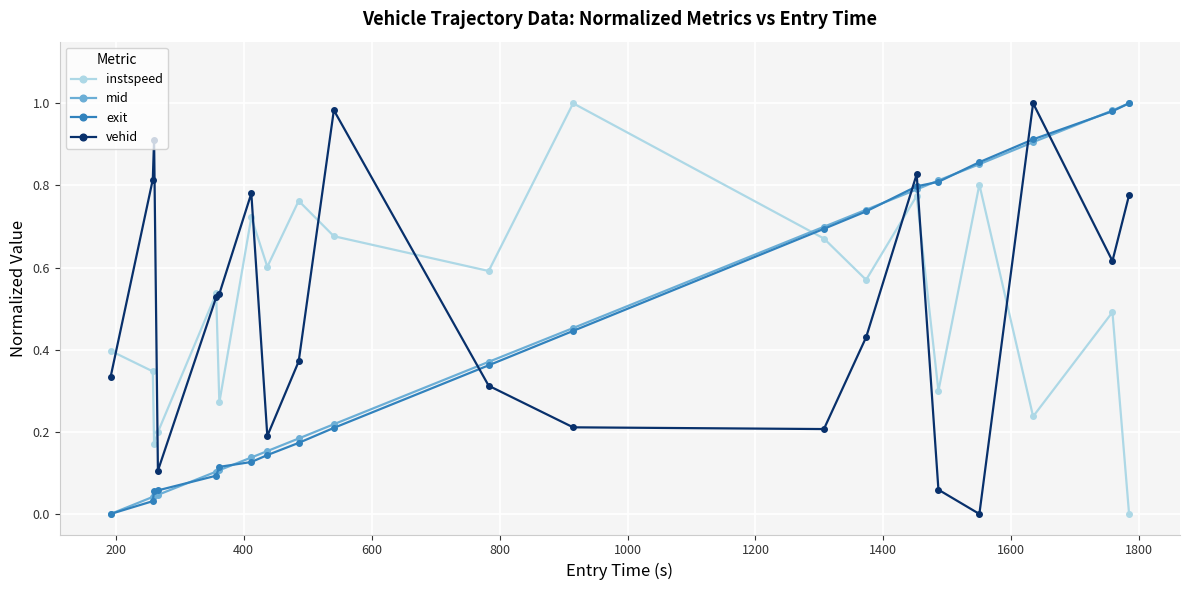

True or false: exit and instspeed intersect in this chart.

True